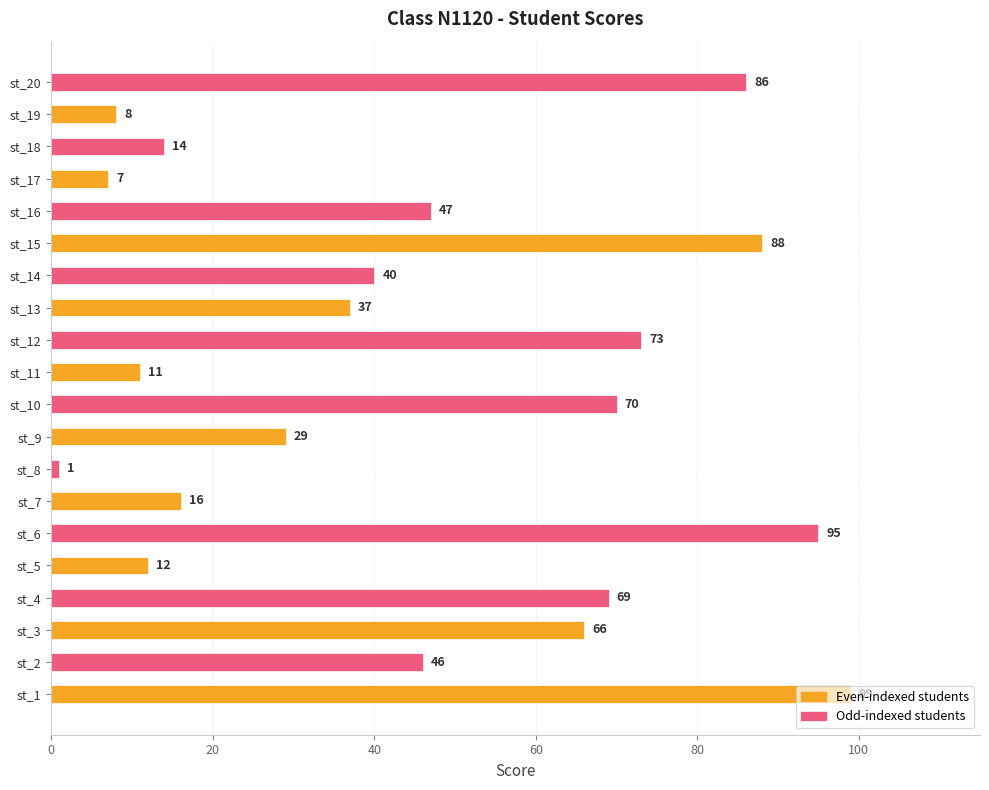

What is the difference between the maximum and minimum values?

98